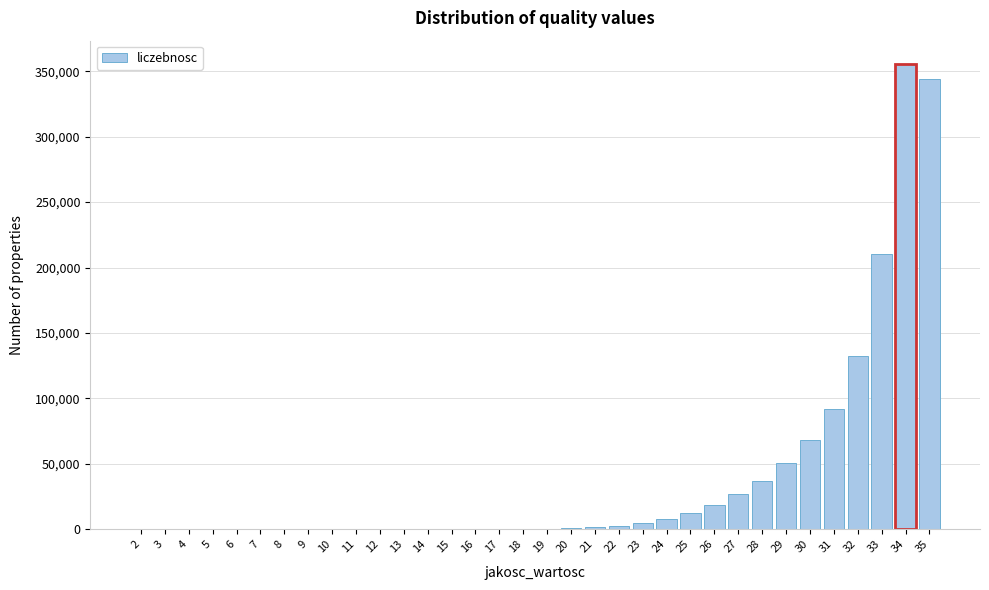

The value at 29 is 50296. True or false?

True